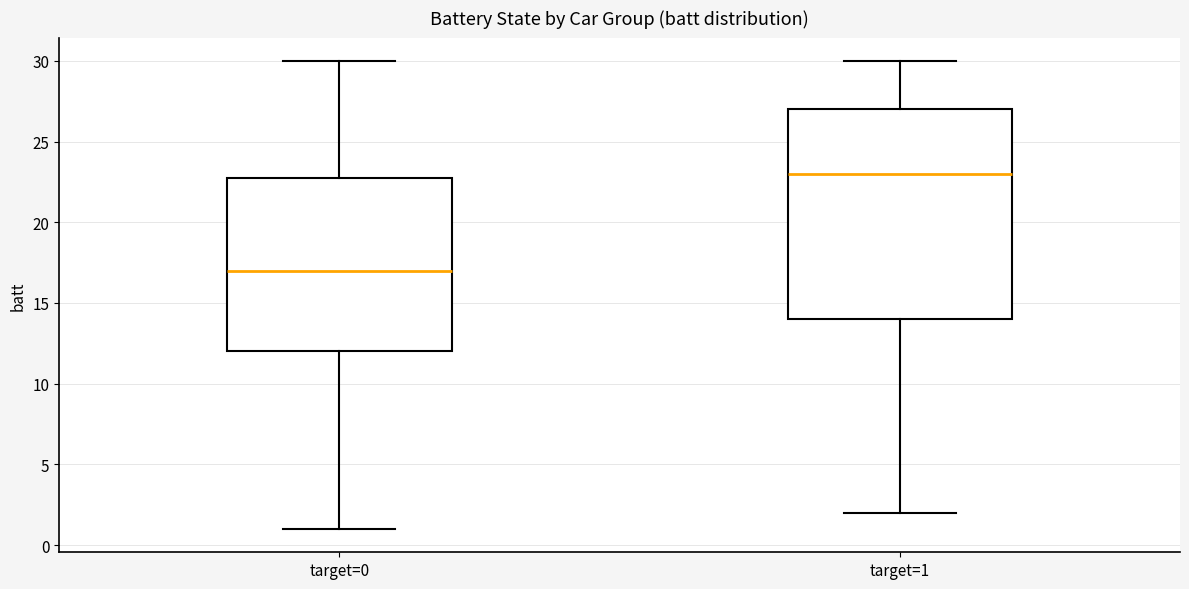

Reading left to right, transcribe this box plot: for each box, give where its median line is, the range the box spans, and where its two whiskers end, as read against the y-axis. The values are not printed on the chart, so give them approximately, as read against the axis.

target=0: median 17, box 12 to 23, whiskers 1 to 30
target=1: median 23, box 14 to 27, whiskers 2 to 30